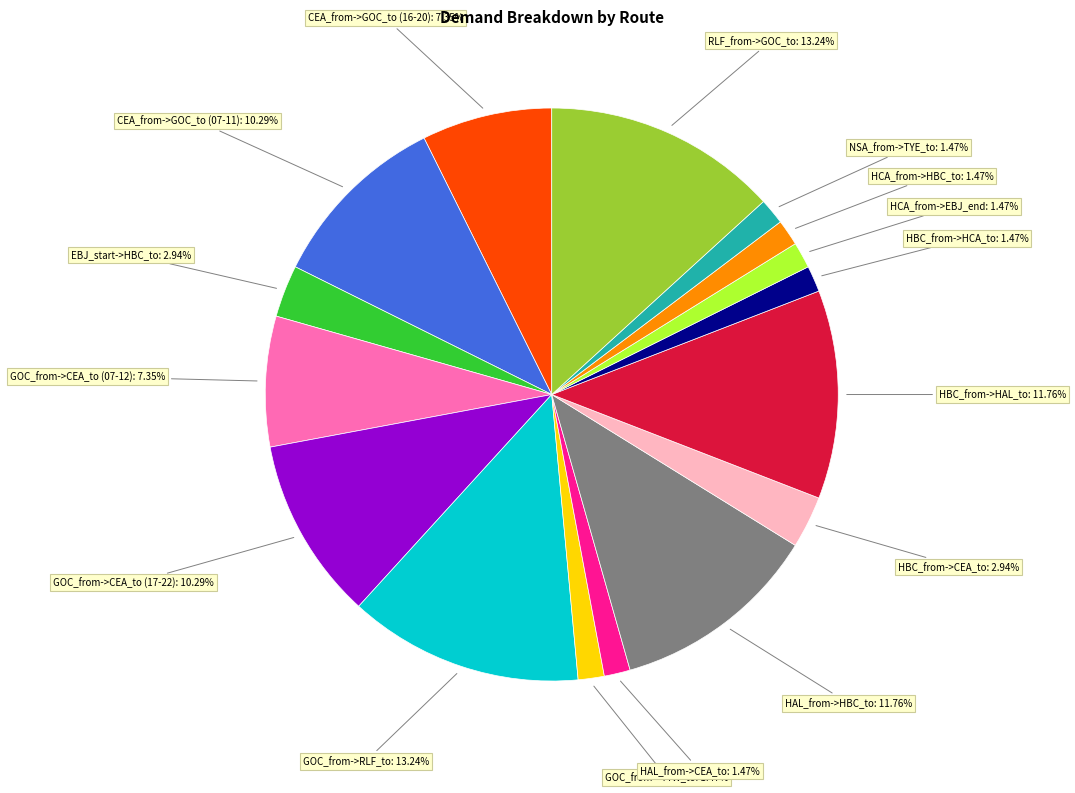

Does any single category account for the majority?

No